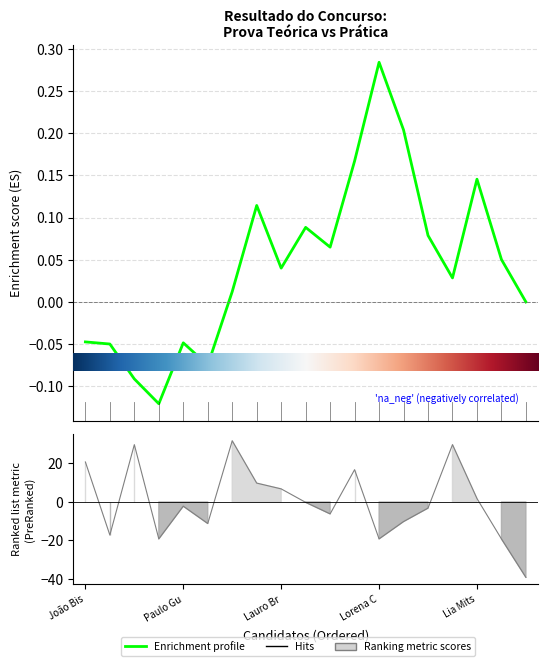

Rank the categories by value from highest to lowest.

Adriana Gomes, Patricia Ferreira, Miguel Correia, João Bispo, Antonio Figueira, José Maria Silva, Lauro Brasil, Lia Mitsuro, Pamela Cardoso, Paulo Guedes, Carlos Abreu, Alessandra Pires, Rita Santos, Saulo Silva, Fernanda Ramos, Melissa Figueiredo, Lorena Camargo, Ana Fontes, Andrea Valente